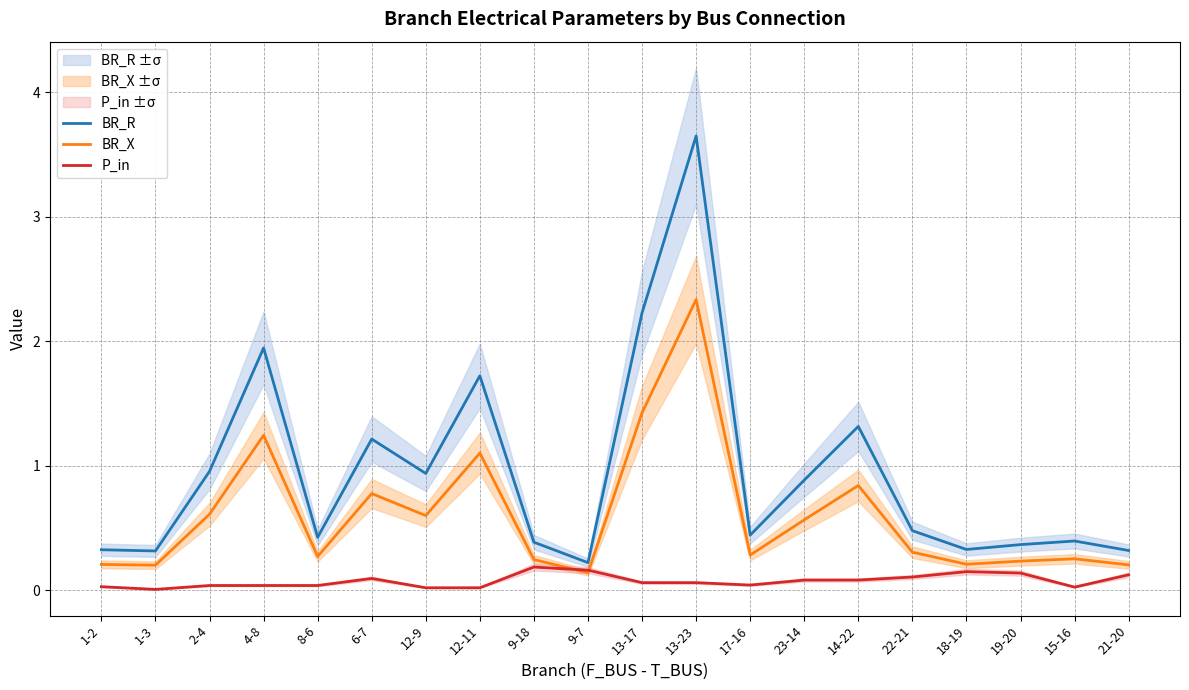

After their last crossing, which series has the higher values: P_in or BR_X?

BR_X